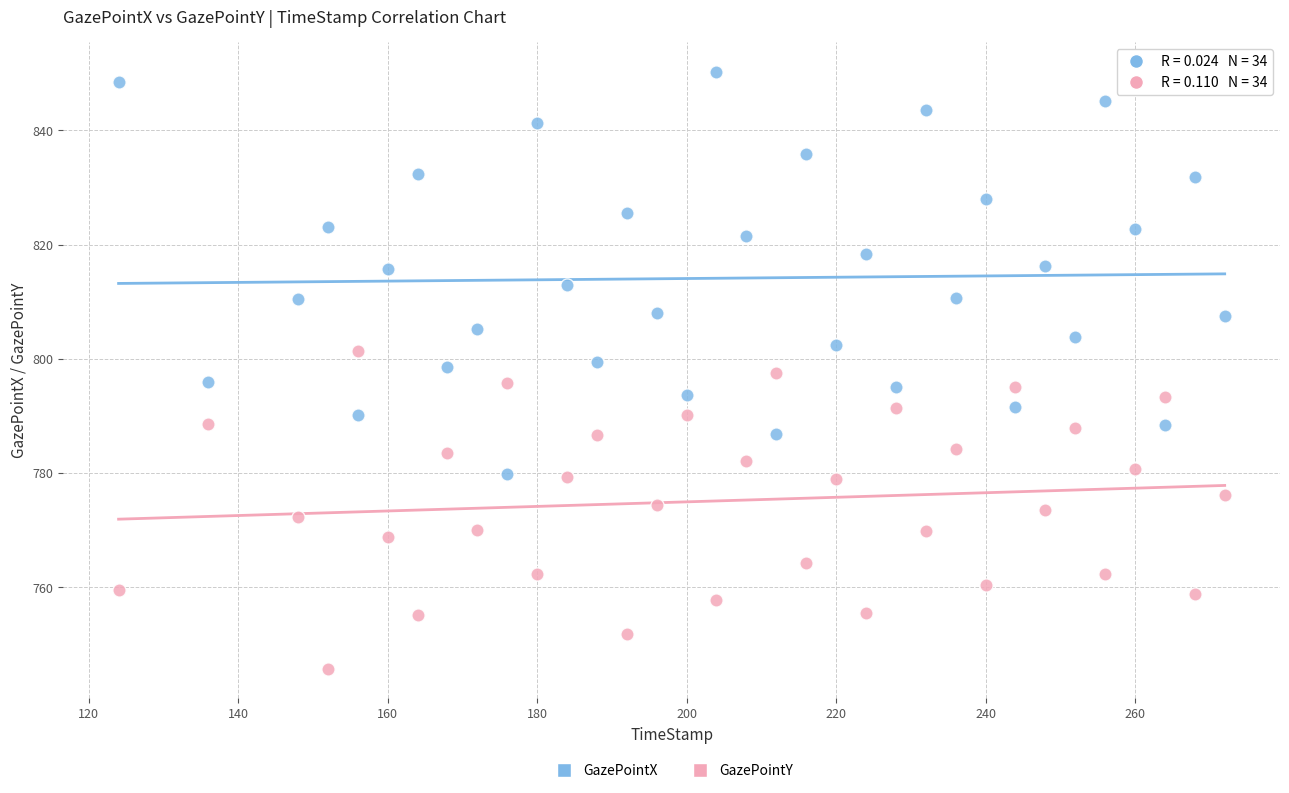

Which series contains the highest Y value?

GazePointX